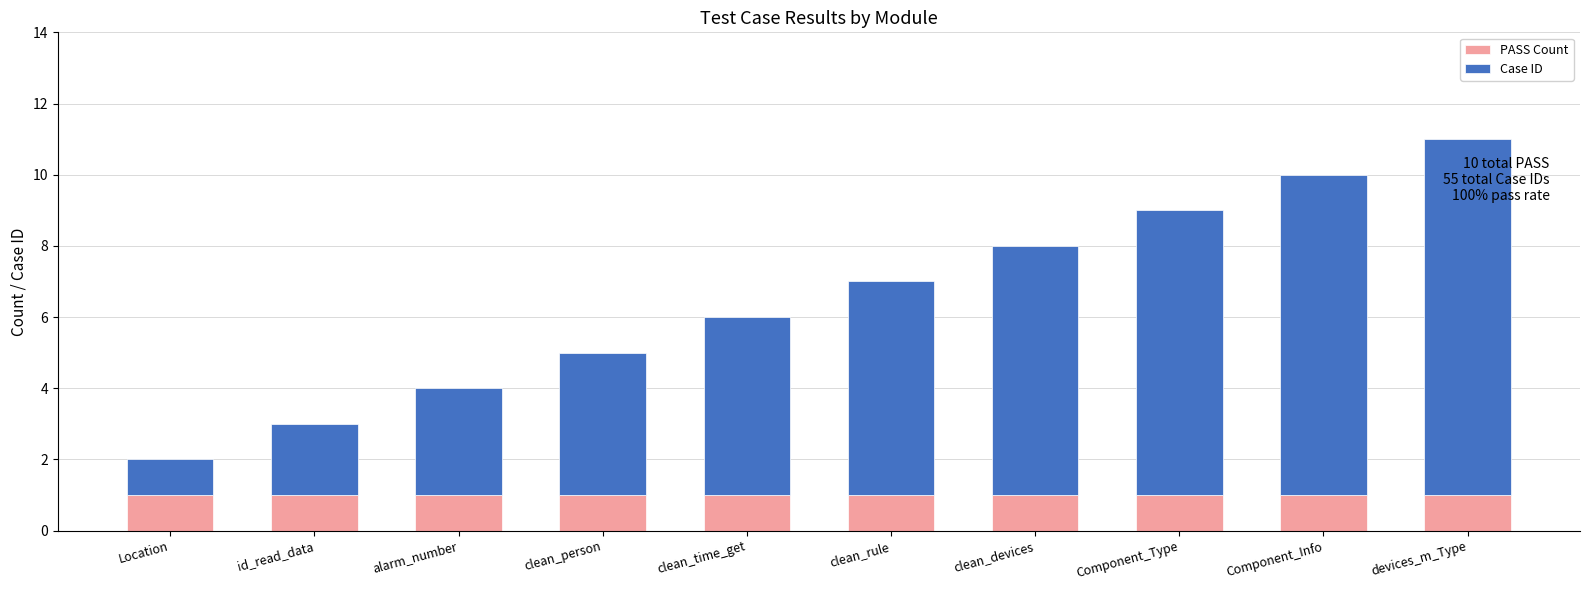

At which category is the sum across all series the highest?

devices_m_Type